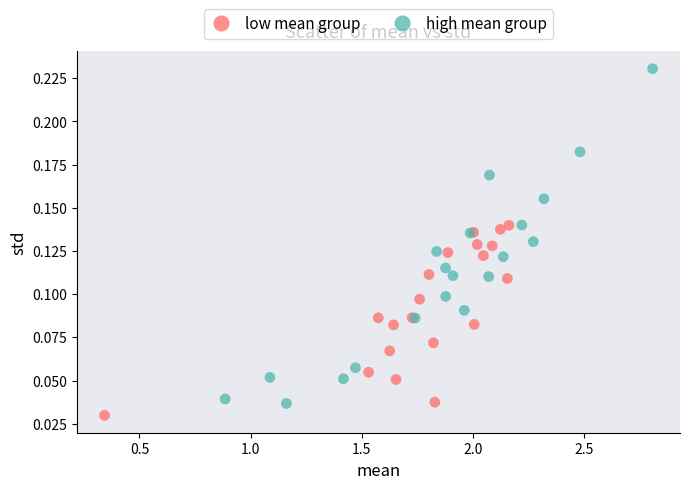

Which series reaches the minimum Y coordinate?

low mean group